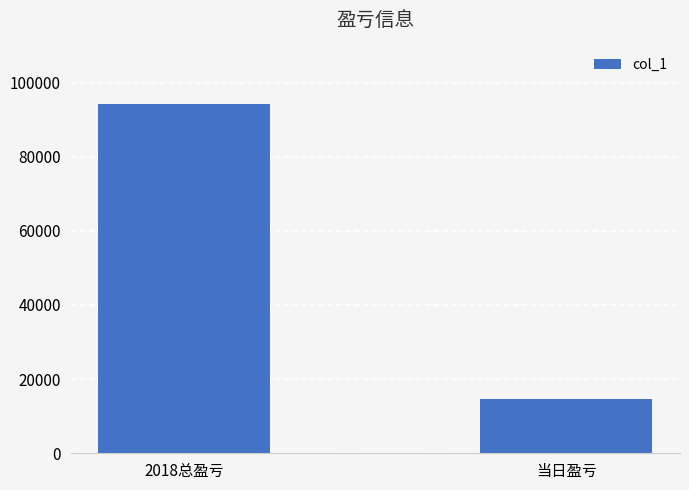

What is the value of the 1st bar from the left?

94153